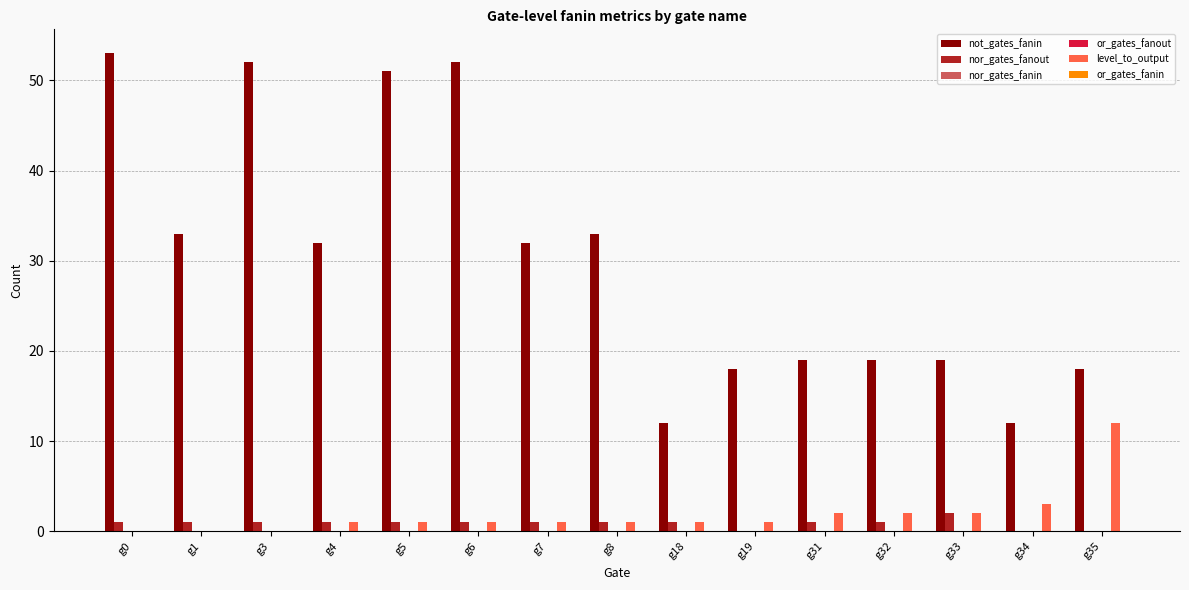

Where does the nor_gates_fanout series first go above 1?

g33